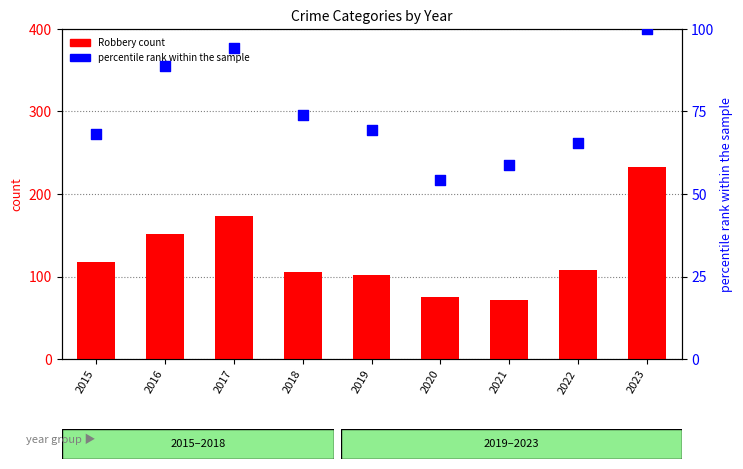

Which series has the largest total across all categories?

Robbery